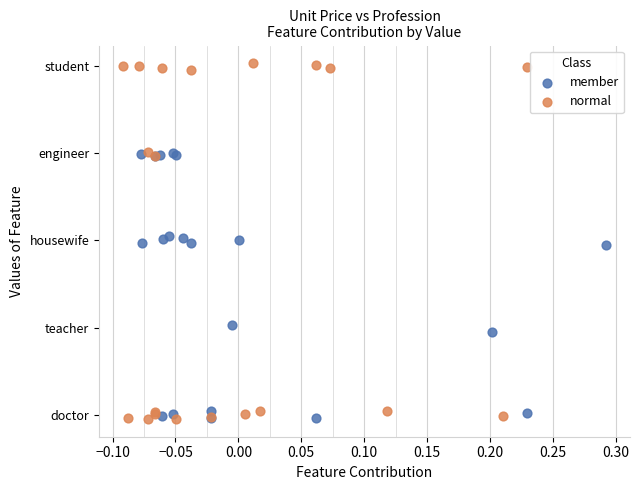

What are all the series names shown in the legend?

member, normal